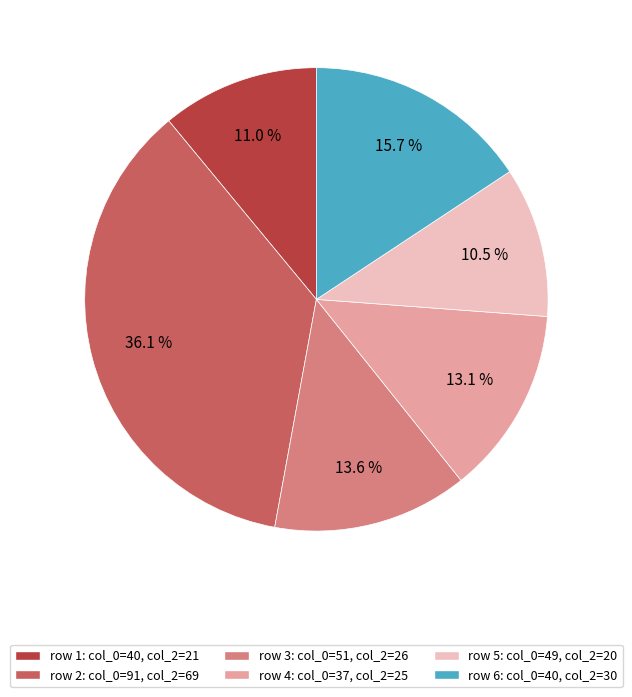

Count the number of slices in the pie.

6